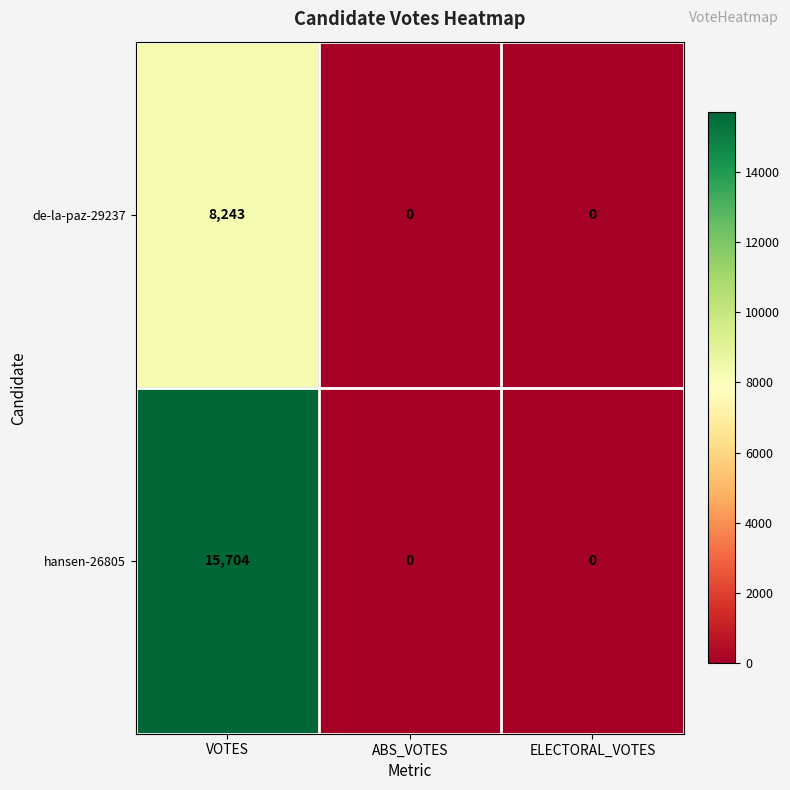

What is the sum of all de-la-paz-29237 values?

8243